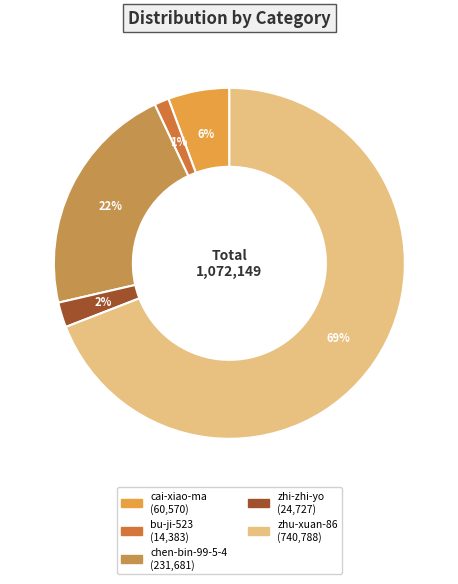

Is it true that chen-bin-99-5-4 is 22% of the pie?

True